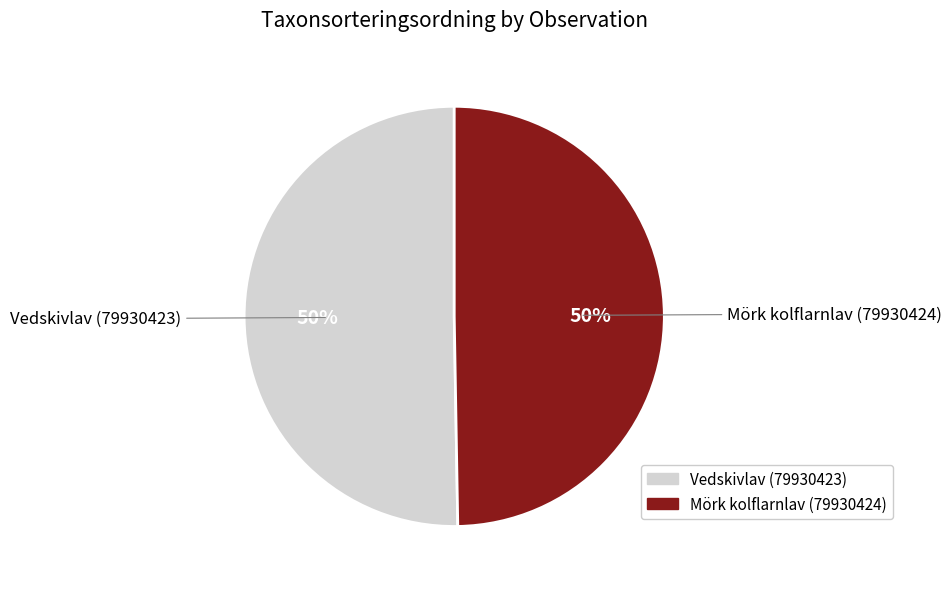

Do Mörk kolflarnlav (79930424) and Vedskivlav (79930423) together represent more than half of the pie?

Yes